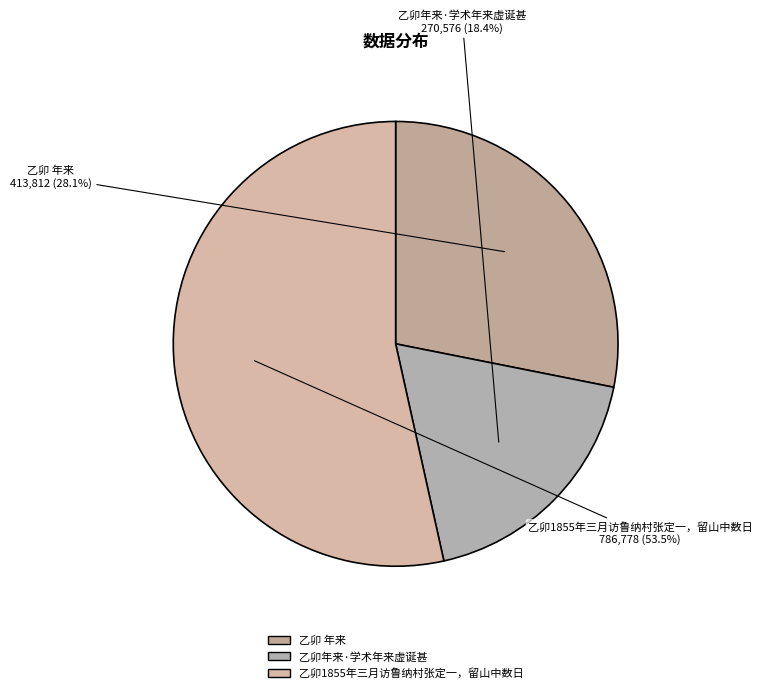

Is 乙卯1855年三月访鲁纳村张定一，留山中数日 the majority of the pie?

Yes